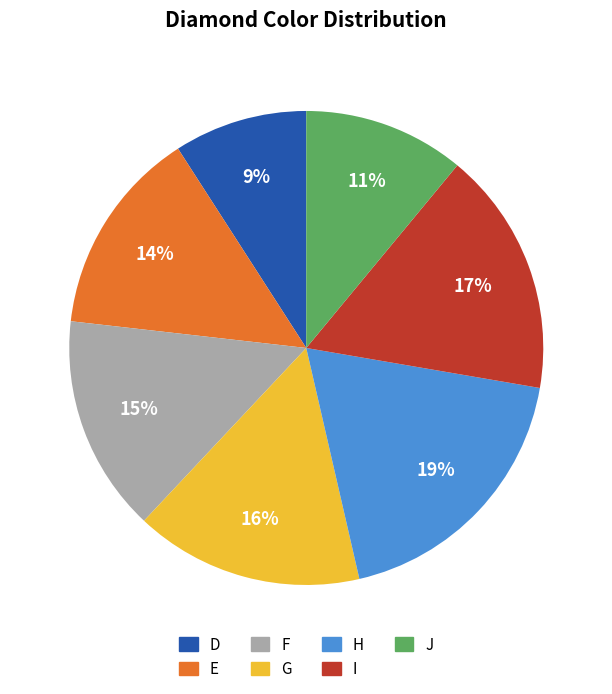

Is there any slice that represents more than half of the pie?

No